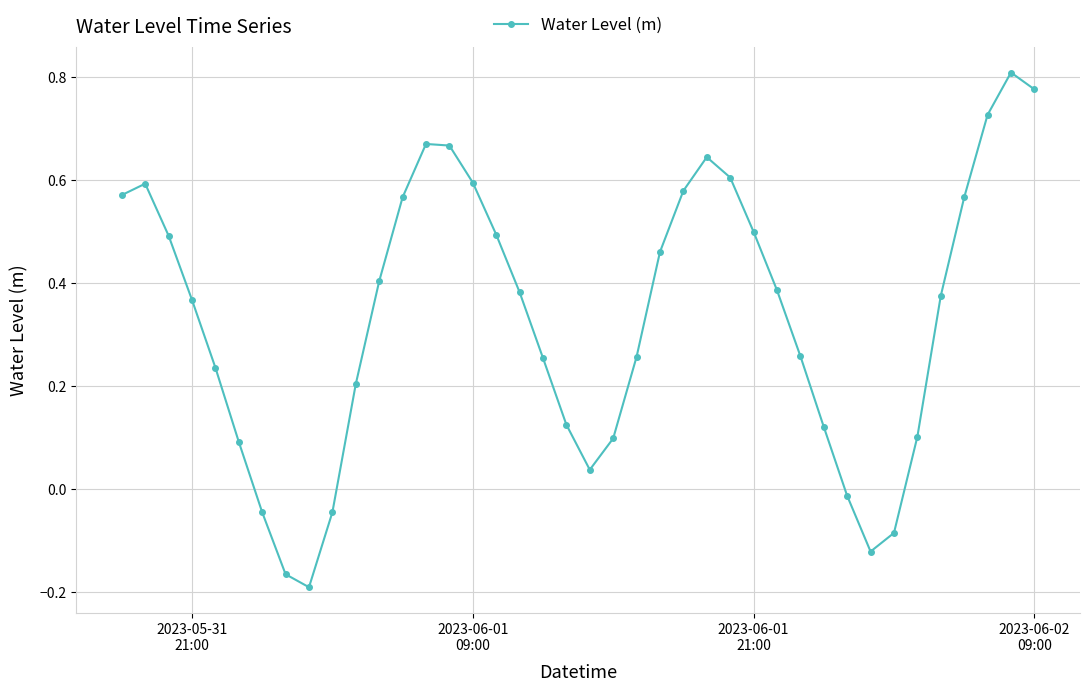

What is the difference between the maximum and minimum values?

1.0